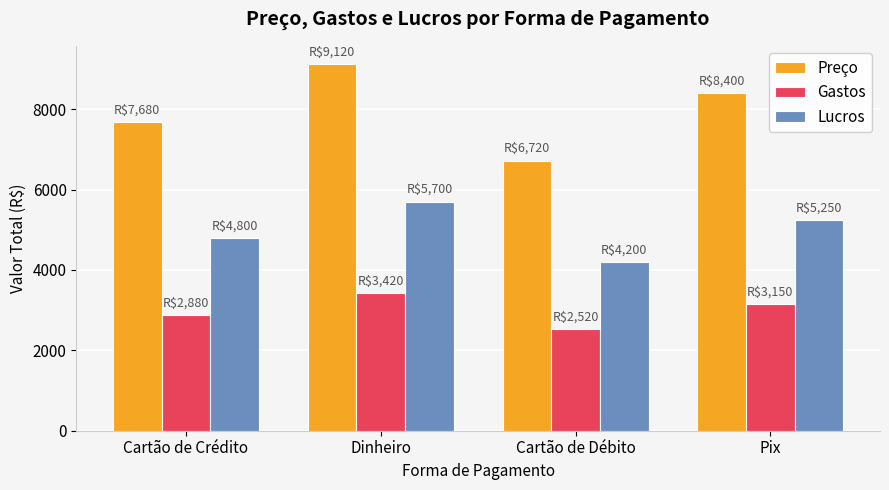

Rank the series by their average value, from lowest to highest.

Gastos, Lucros, Preço